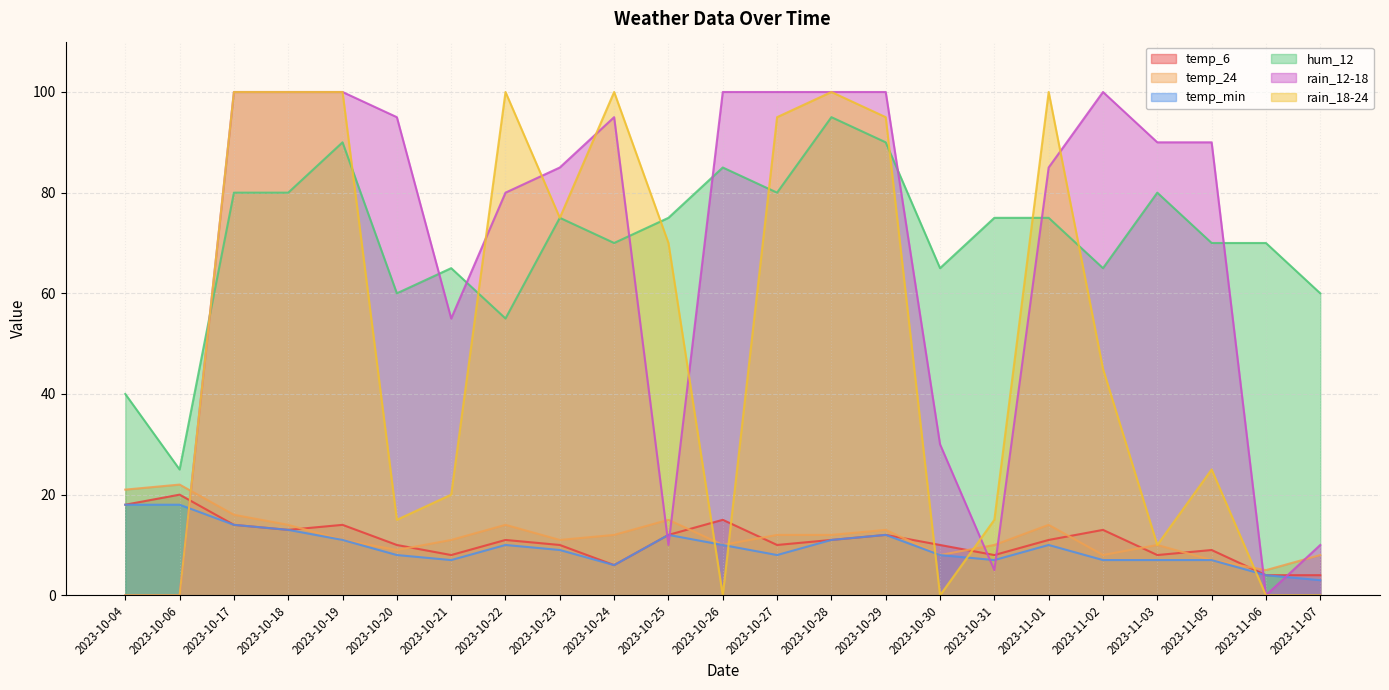

Between 2023-11-01 and 2023-10-30, which is larger?

2023-11-01